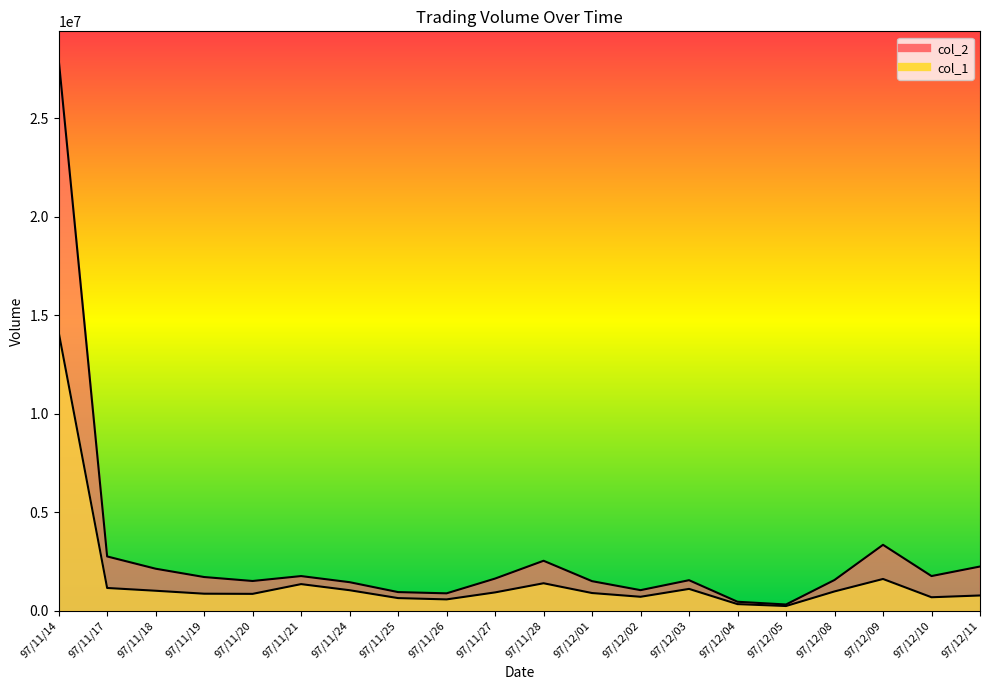

Between 97/11/21 and 97/12/01, which is larger?

97/11/21